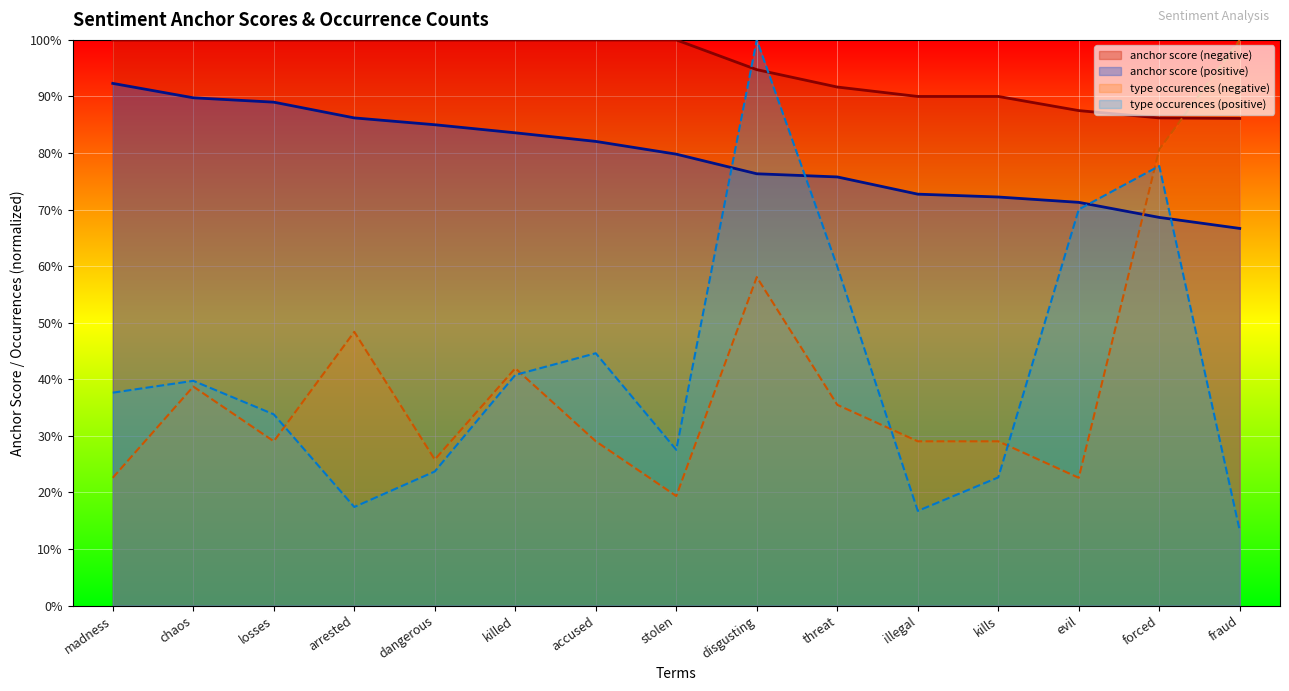

Where do type occurences (positive) and type occurences (negative) first cross each other?

losses and arrested